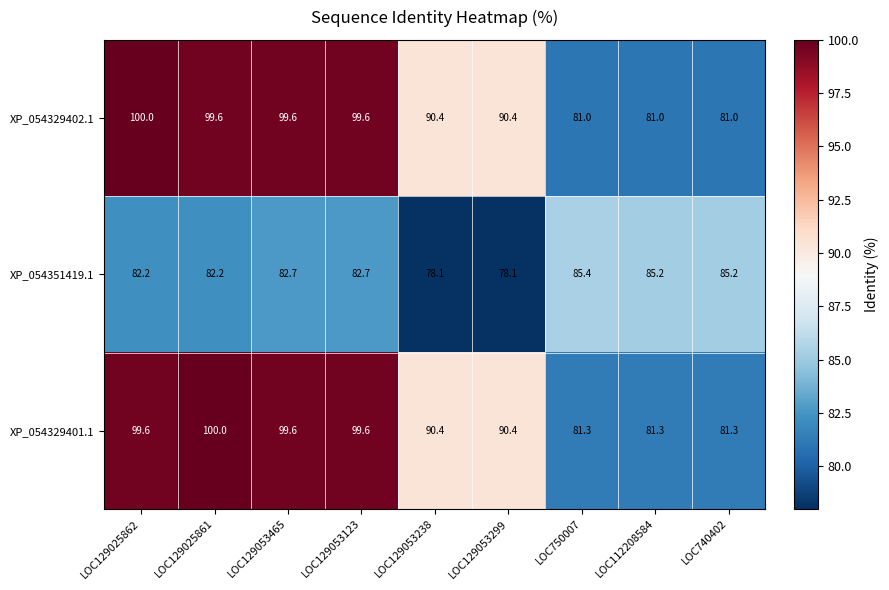

Rank the series at LOC129025861 from highest to lowest value.

XP_054329401.1, XP_054329402.1, XP_054351419.1